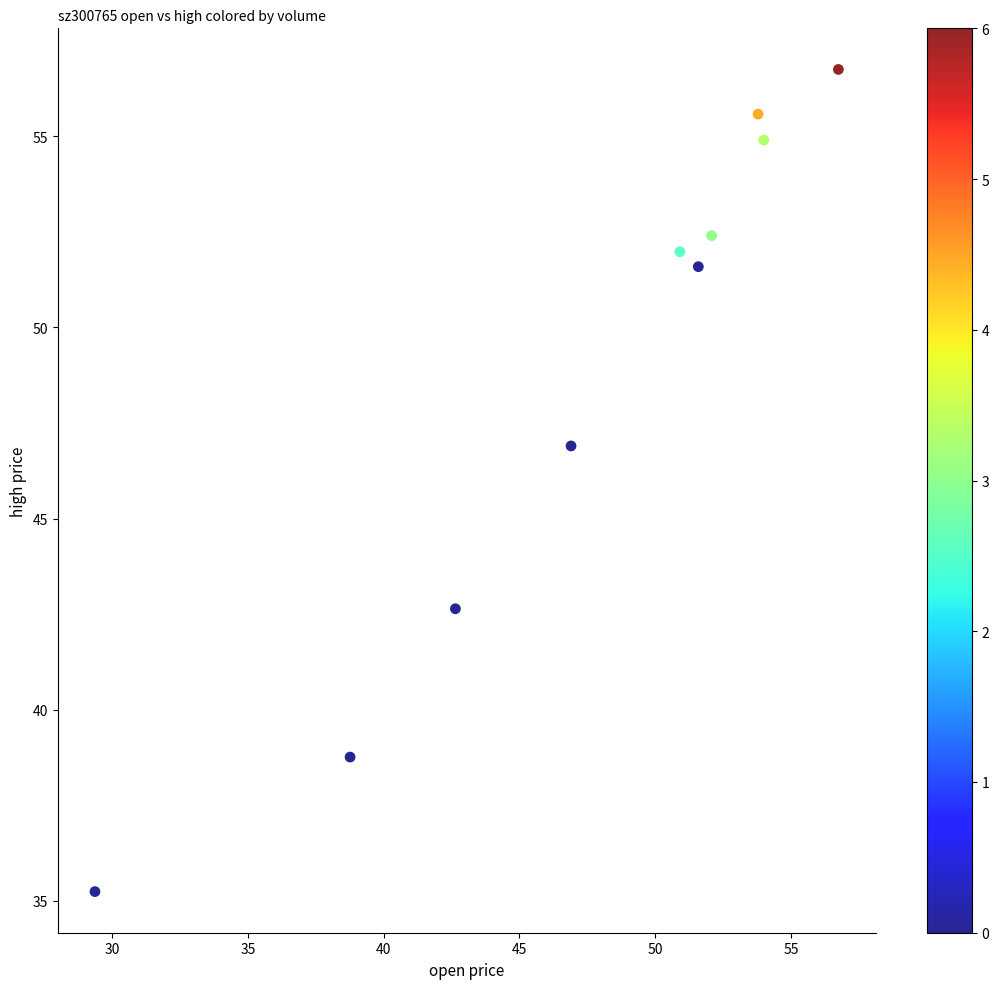

What is the average X value?

47.7